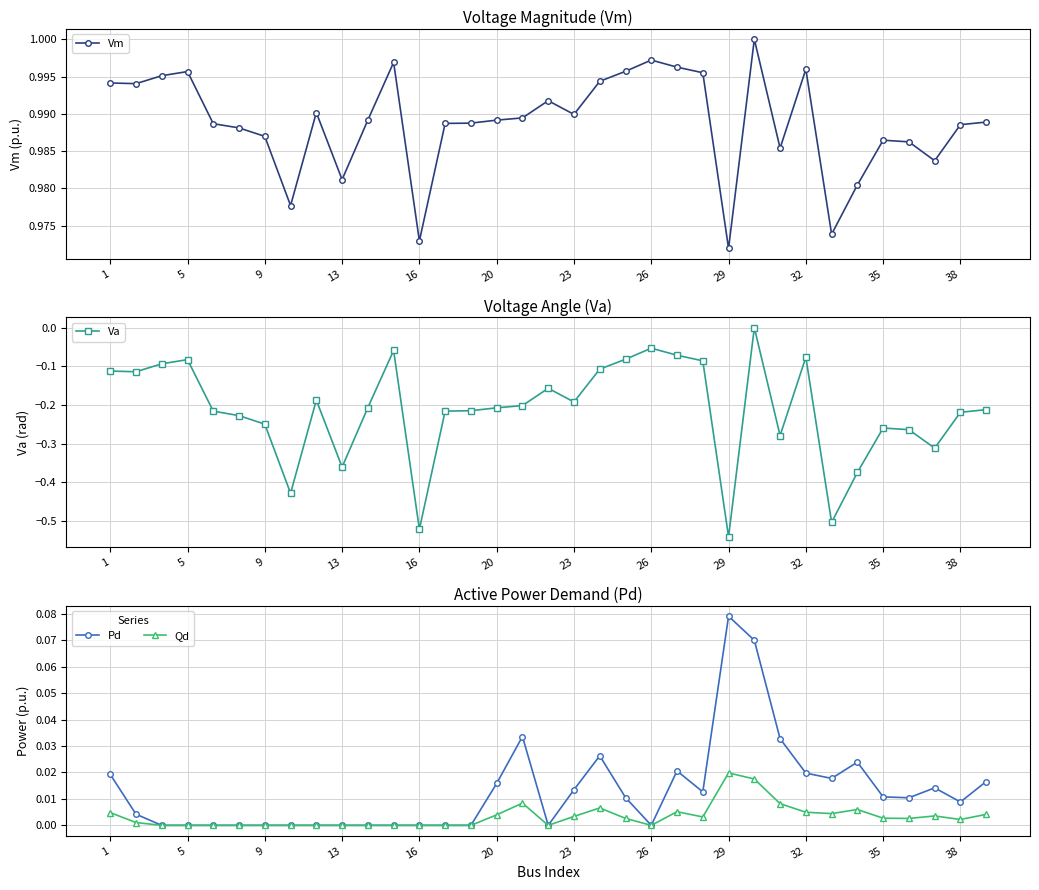

The value of Va at 1 is -0.2. True or false?

False